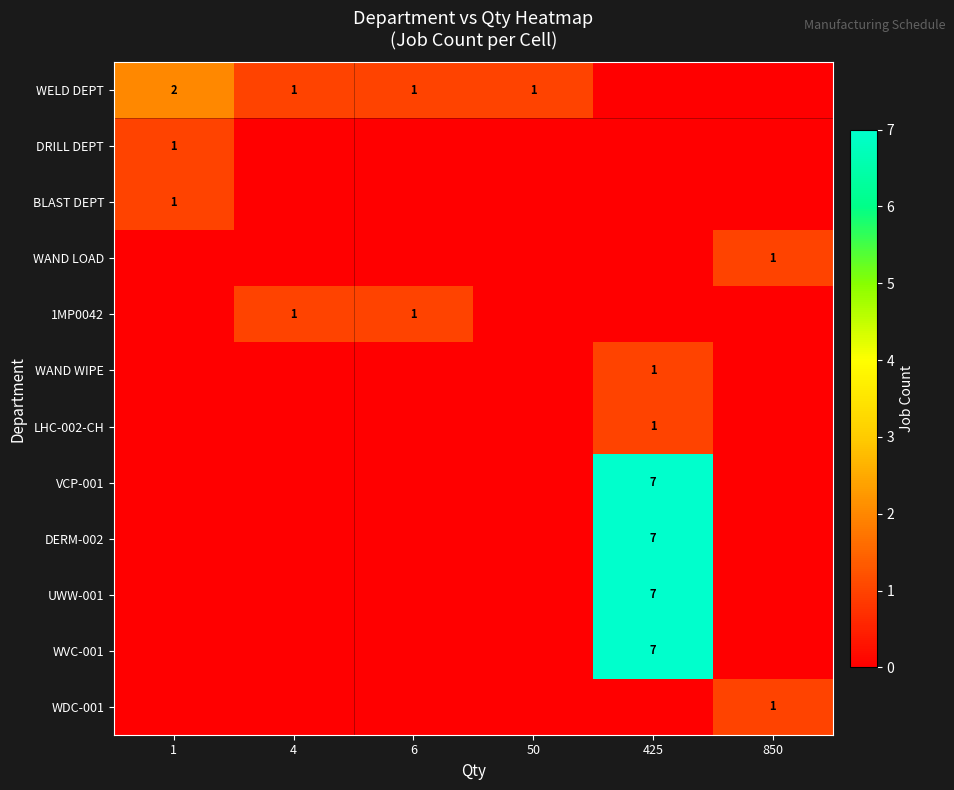

Is it true that WVC-001 equals 10 at 425?

False